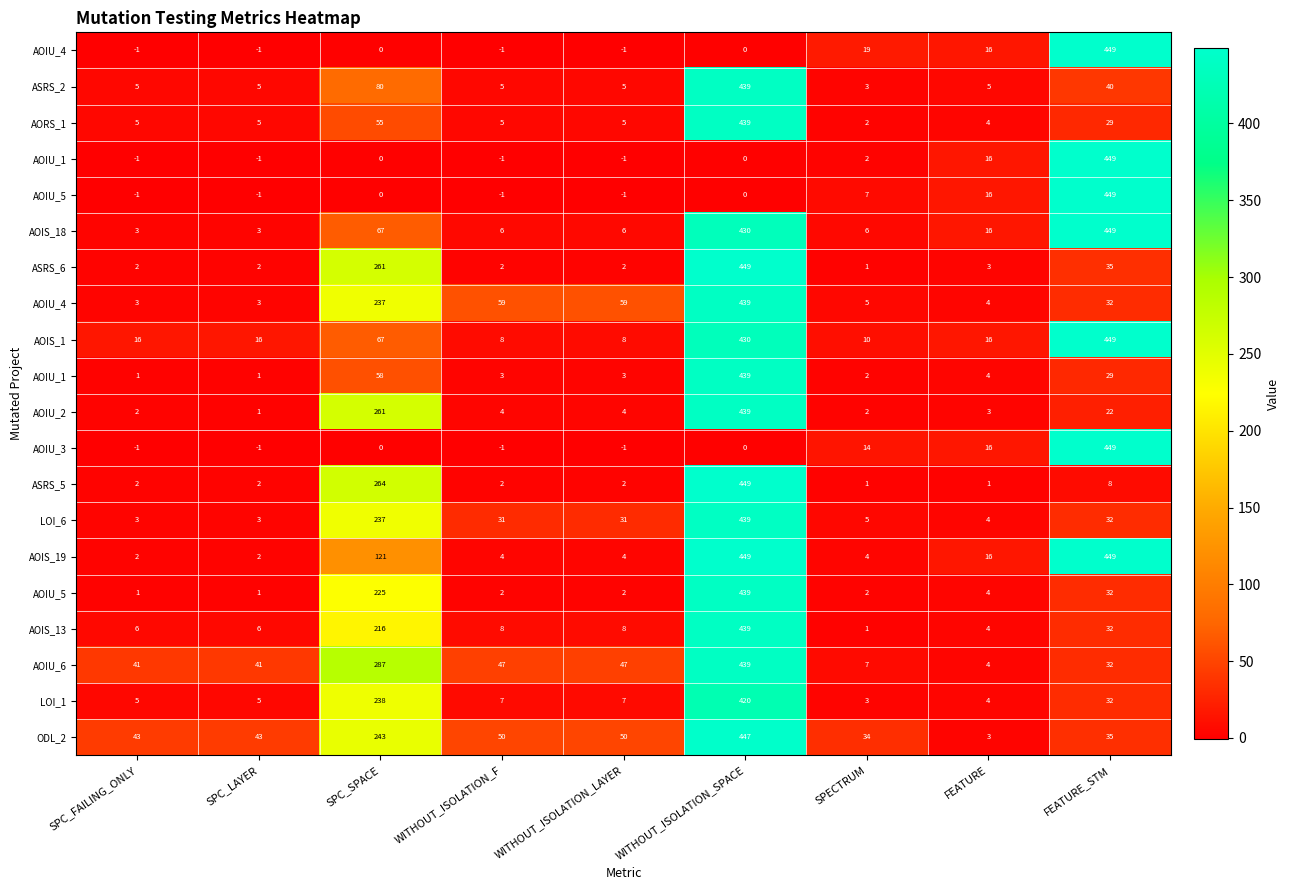

Which has a higher value, SPC_SPACE or SPC_FAILING_ONLY?

SPC_SPACE